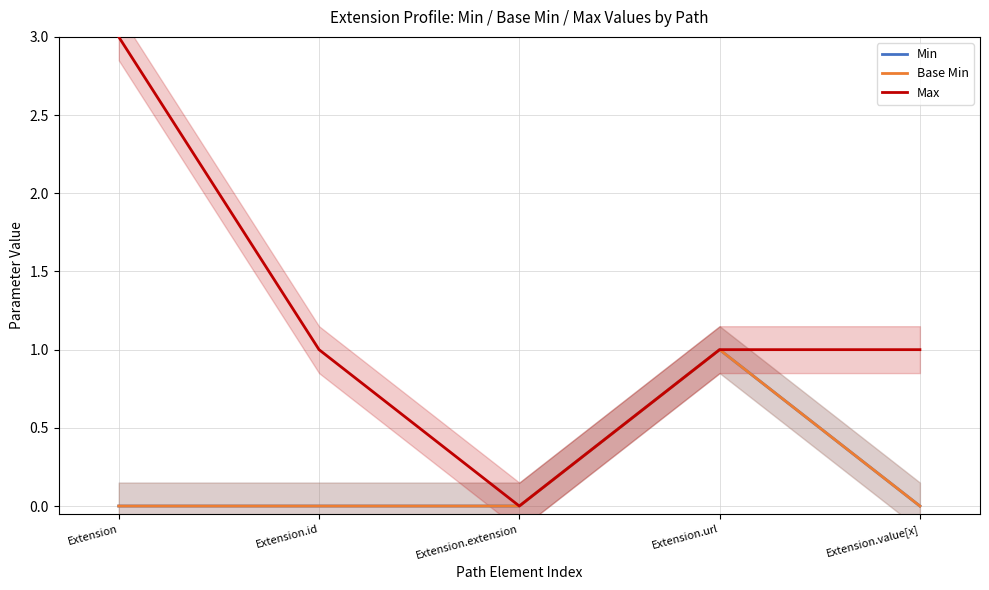

At which category does Max reach its first local valley?

Extension.extension